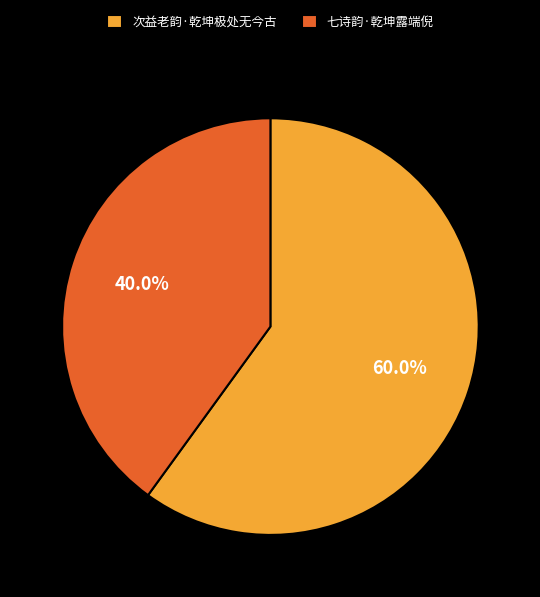

Which category has the biggest portion of the pie?

次益老韵·乾坤极处无今古